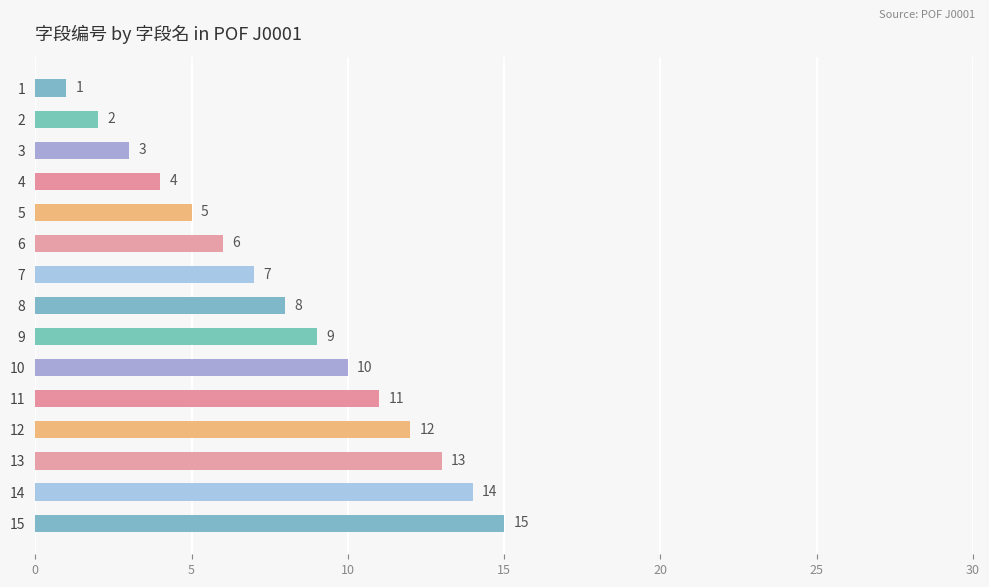

How many categories are shown in the chart?

15